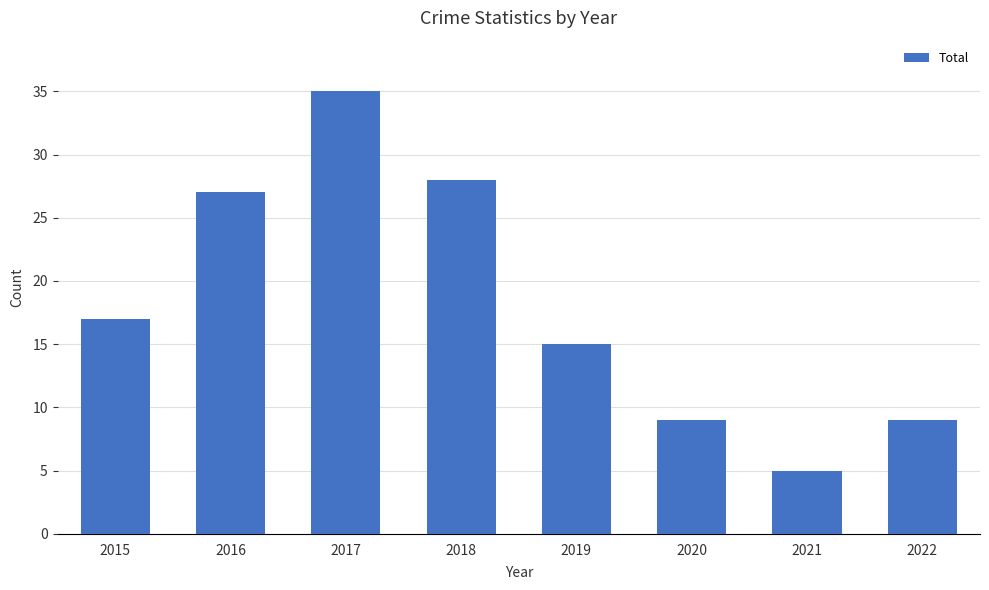

What is the value of the 6th bar from the left?

9